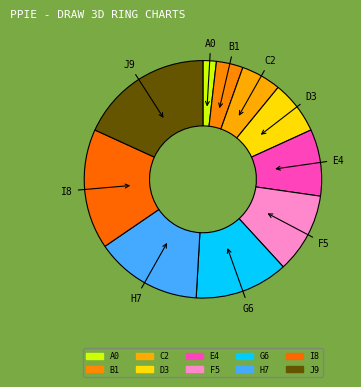

Is there any slice that represents more than half of the pie?

No